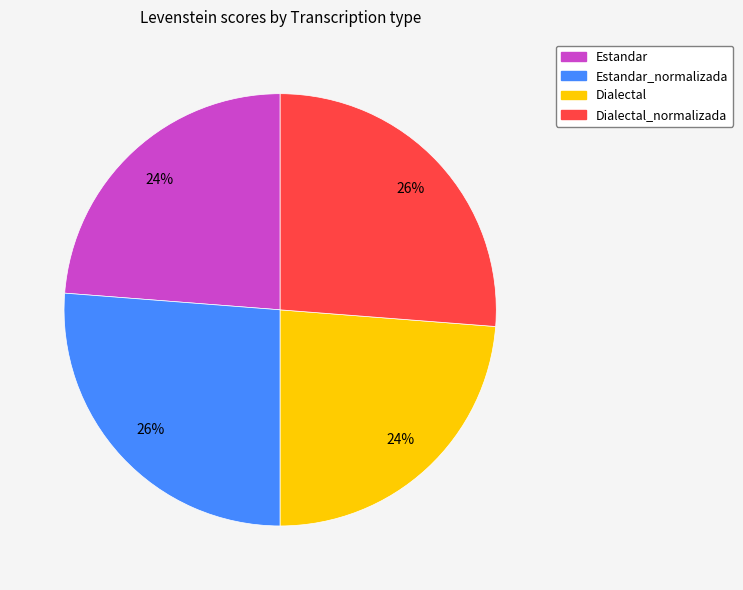

Is there a majority slice in this chart?

No